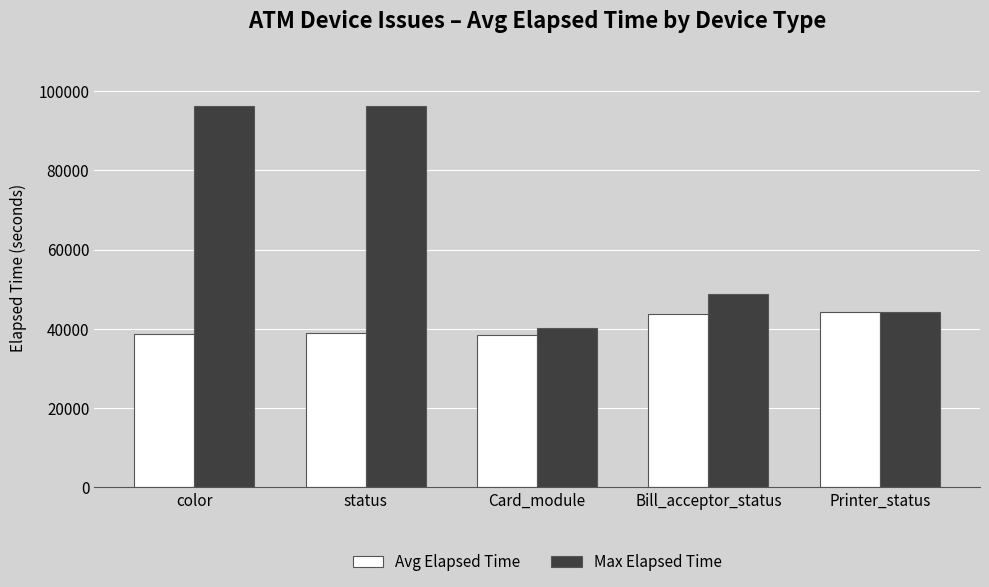

True or false: Max Elapsed Time has a value of 96250 at status.

True